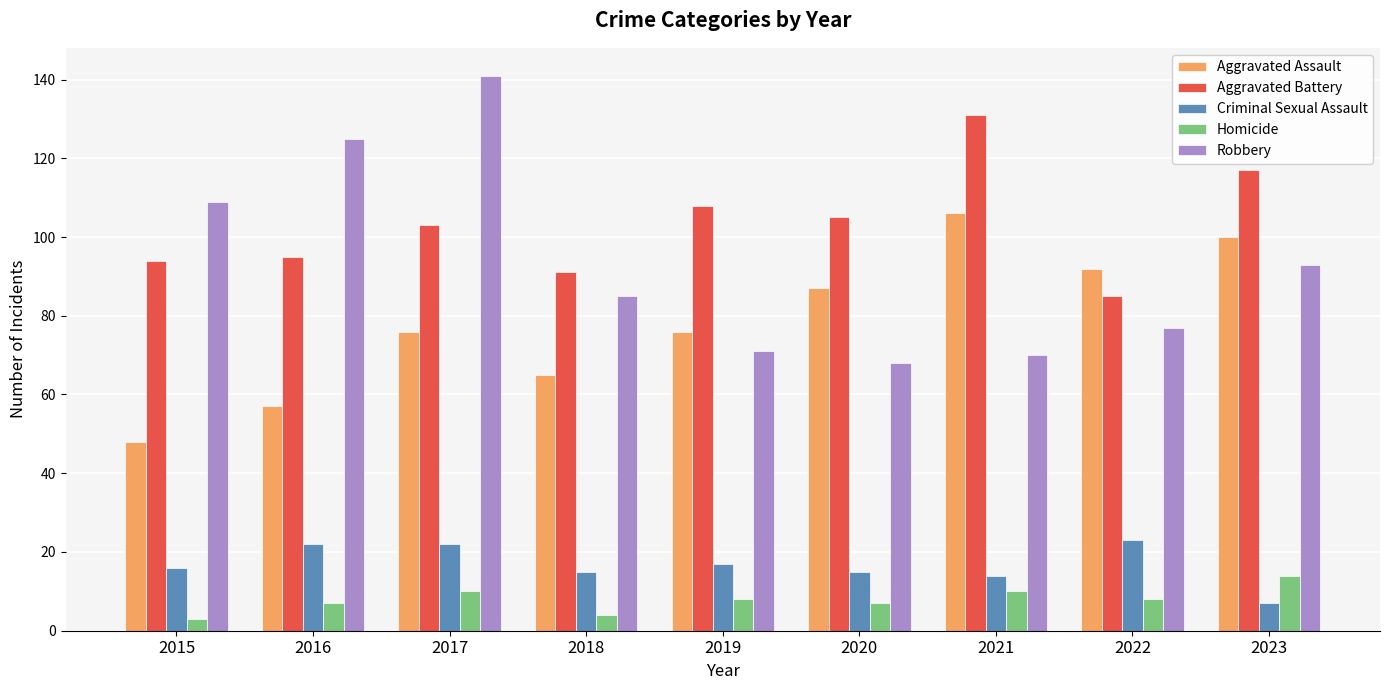

What is the value of the Criminal Sexual Assault bar at the 5th from the left?

17